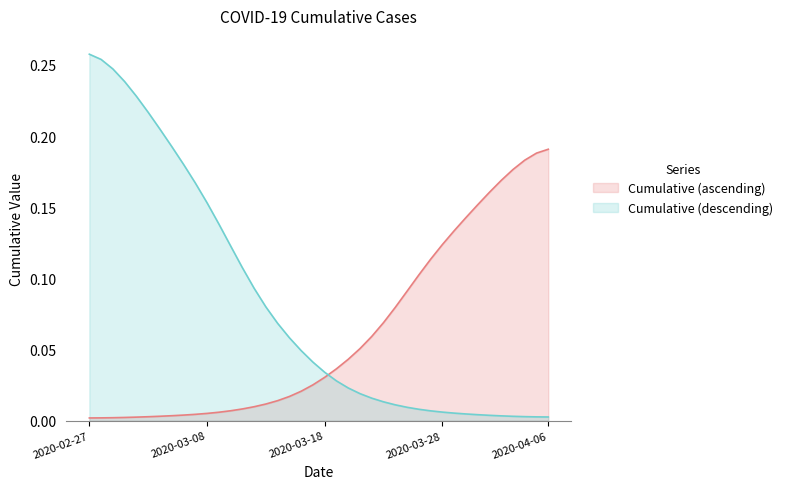

Does the chart display data point markers on the line(s)?

No